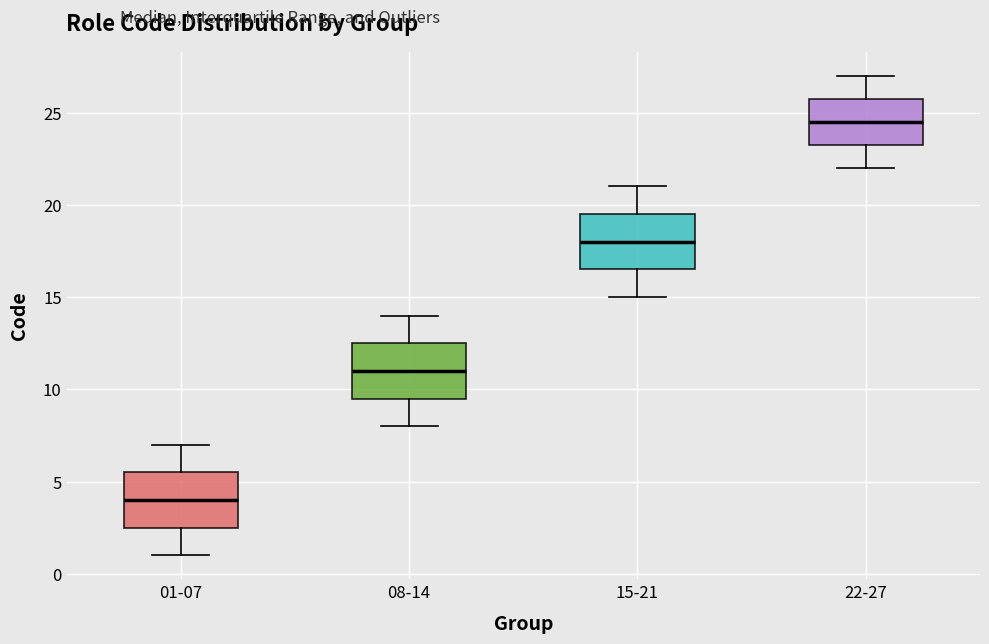

Reading left to right, read every box against the y-axis: the position of its median line, the range the box covers, and the ends of its whiskers. The values are not printed on the chart, so give them approximately, as read against the axis.

01-07: median 4.0, box 2.5 to 5.5, whiskers 1.0 to 7.0
08-14: median 11.0, box 9.5 to 12.5, whiskers 8.0 to 14.0
15-21: median 18.0, box 16.5 to 19.5, whiskers 15.0 to 21.0
22-27: median 24.5, box 23.5 to 26.0, whiskers 22.0 to 27.0